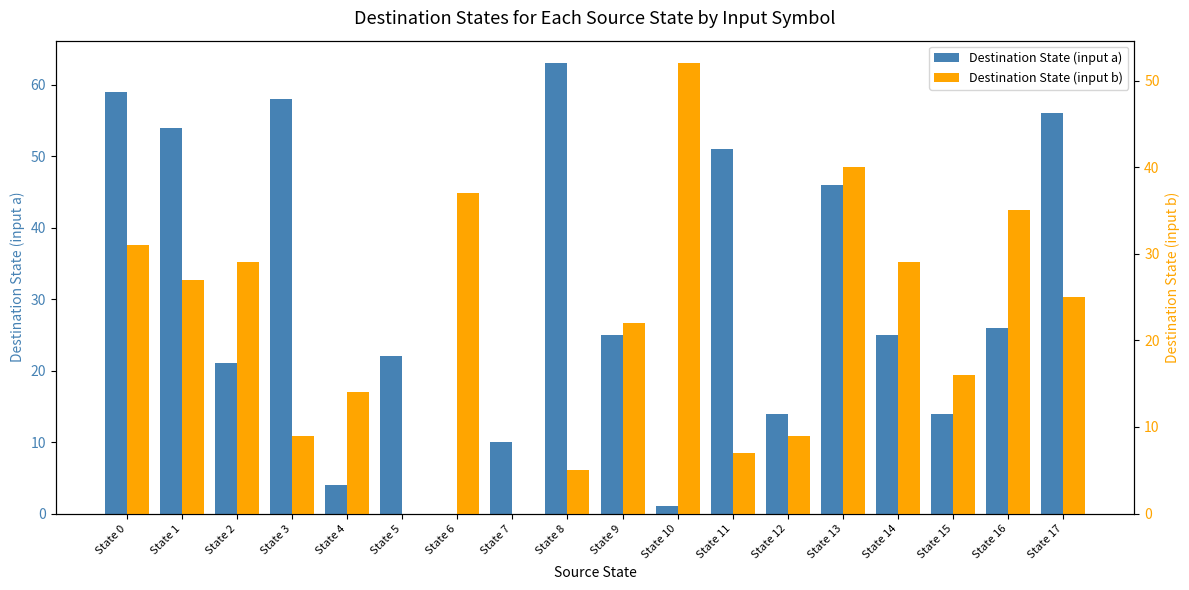

Which has a higher value, State 5 or State 3?

State 3